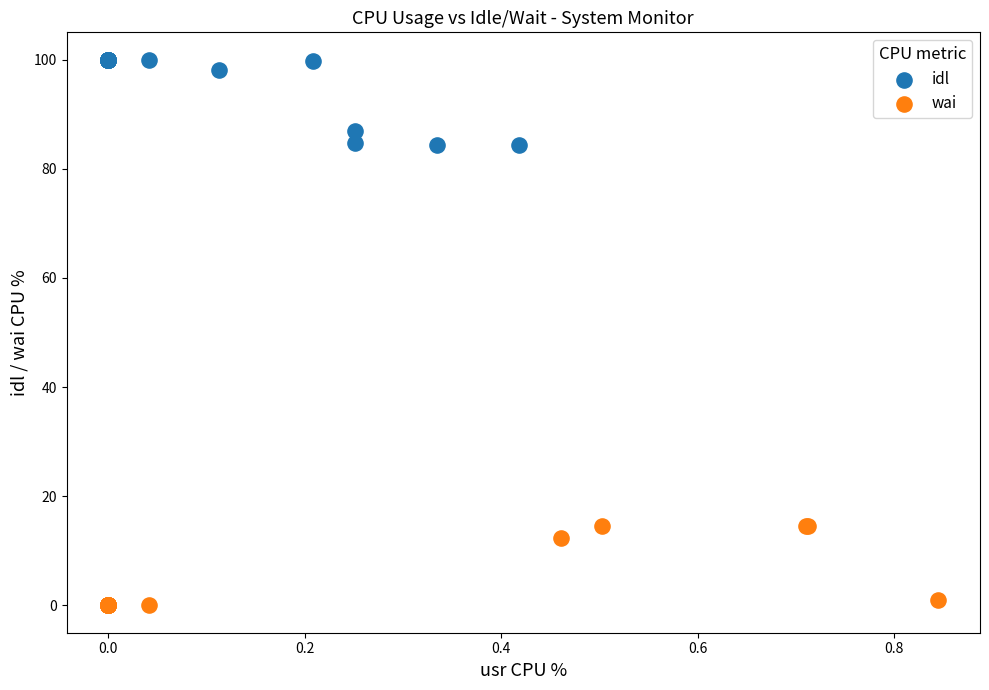

What are all the series names shown in the legend?

idl, wai